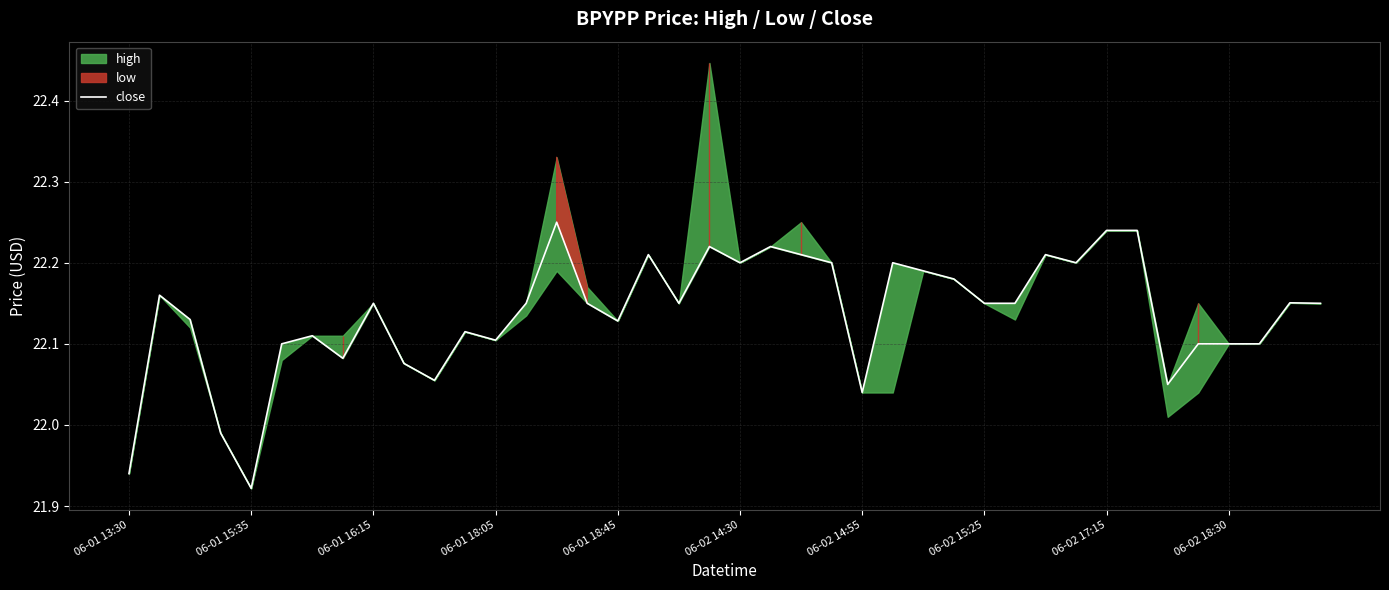

Which category has the lowest value in the close series?

06-01 15:35